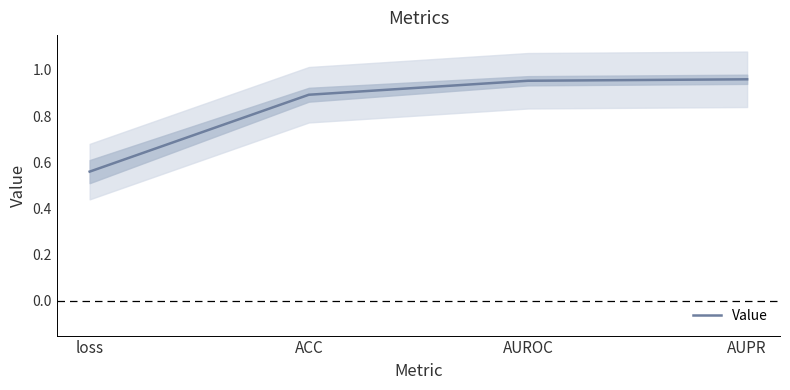

What is the label of the 3rd point from the left?

AUROC